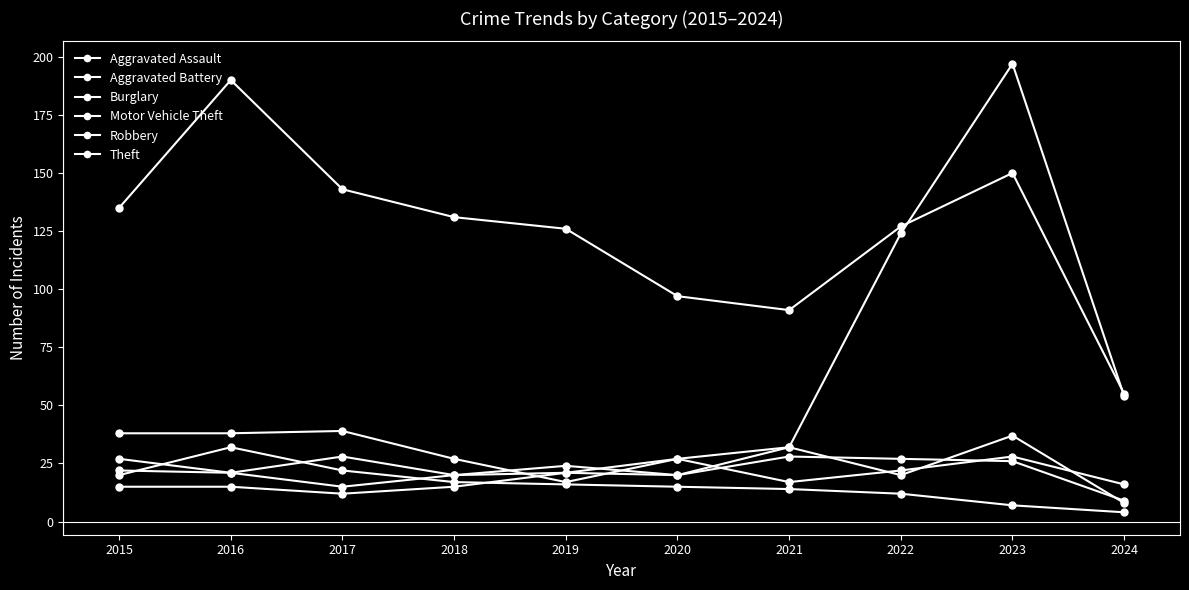

How many values in the Aggravated Assault series are below 17?

5